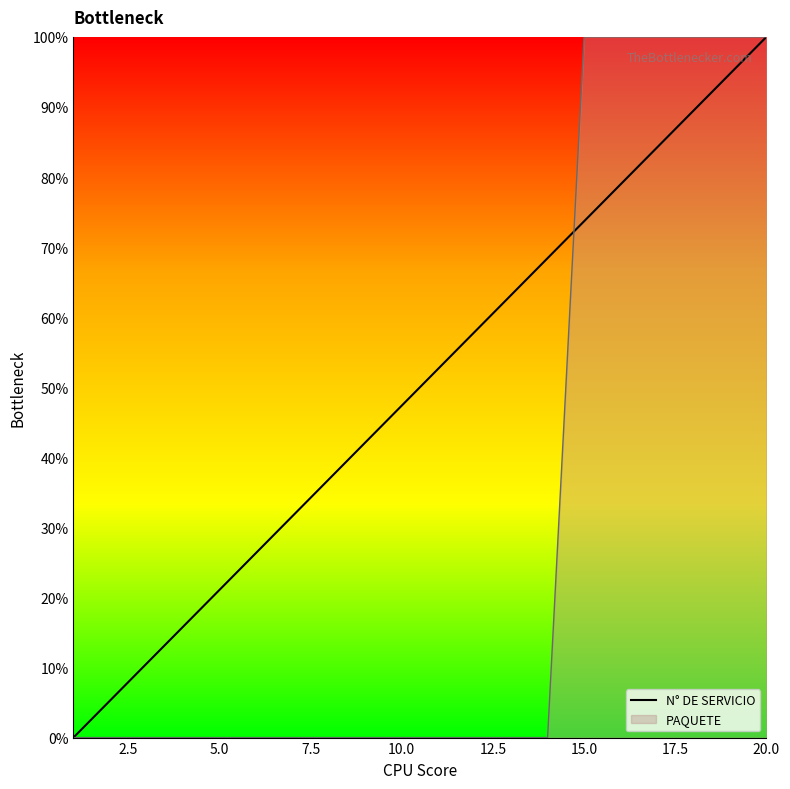

The PAQUETE series shows 0.0 at 13. True or false?

True